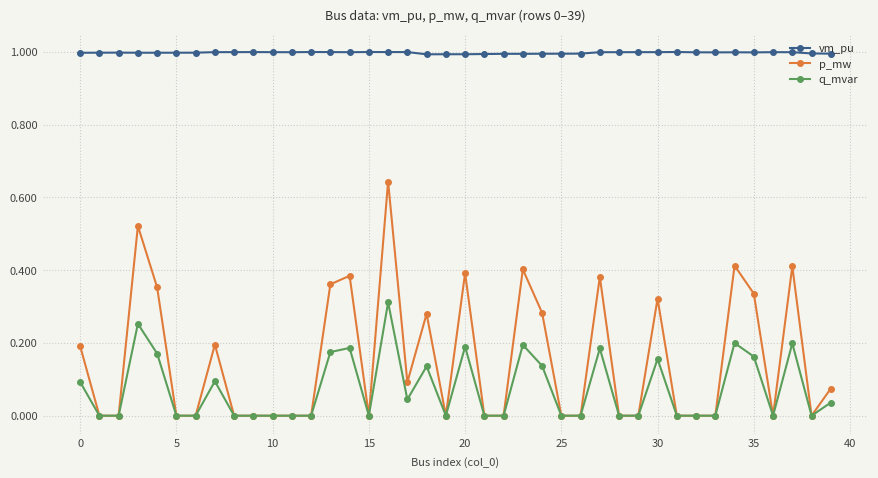

Rank the series by their maximum value, from lowest to highest.

q_mvar, p_mw, vm_pu